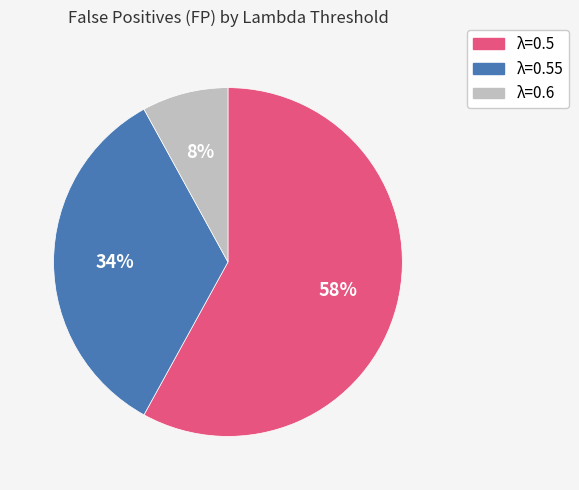

Is it true that λ=0.5 is 58% of the pie?

True